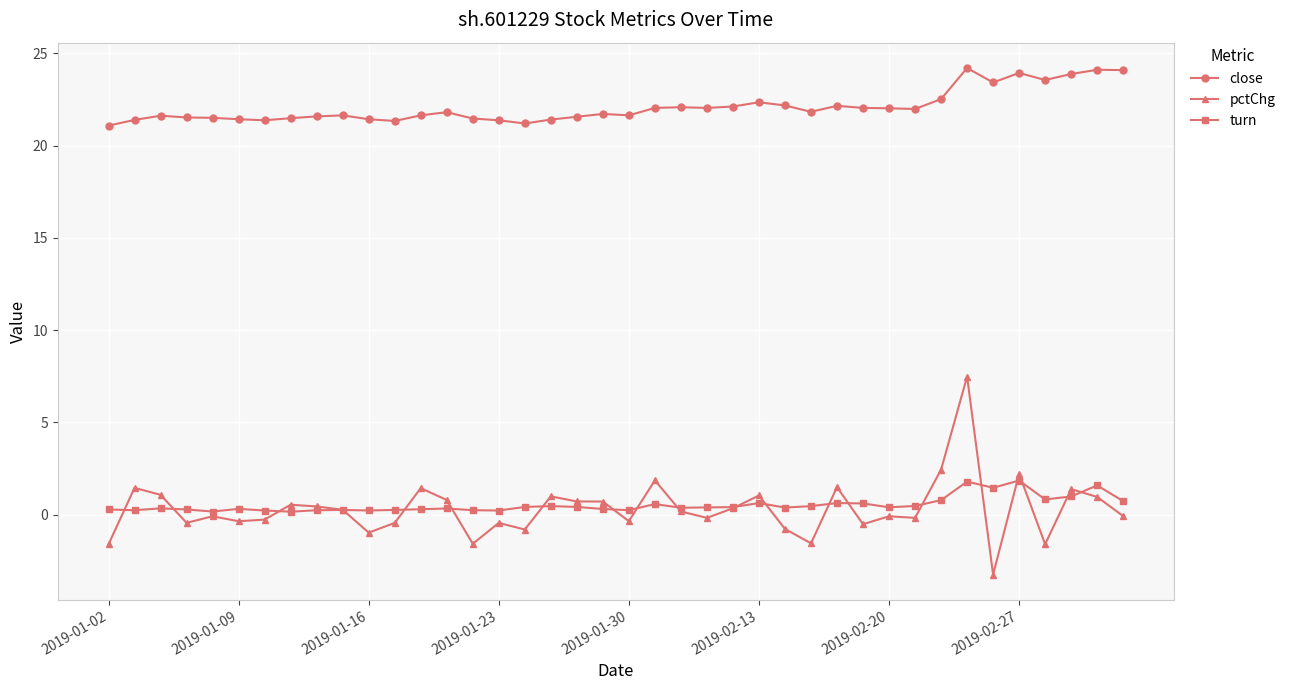

Which series has the largest range (max minus min)?

pctChg